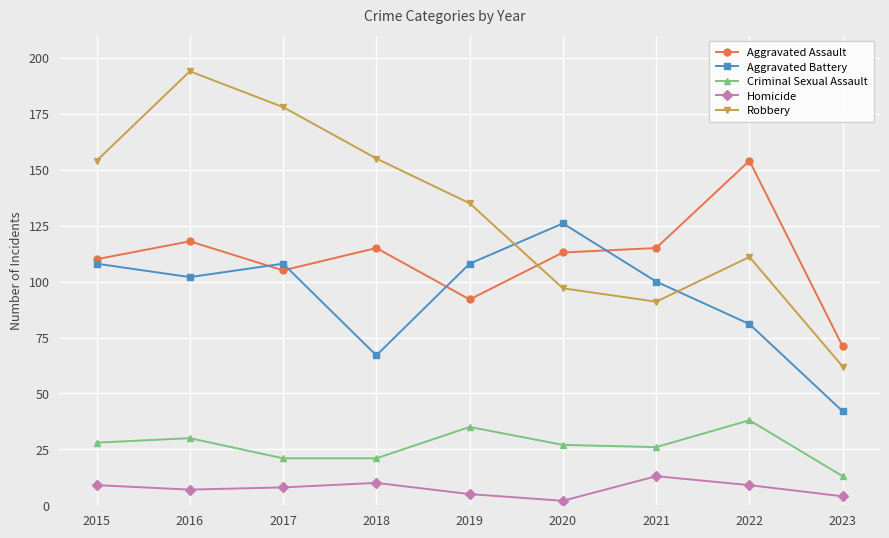

True or false: Robbery has more than 1 interior local peaks.

True